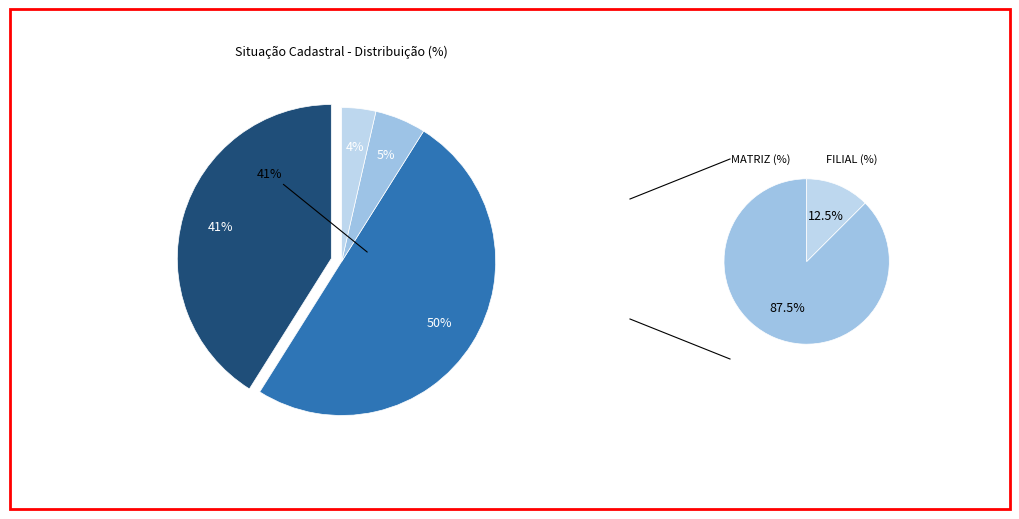

Is there a majority slice in this chart?

No